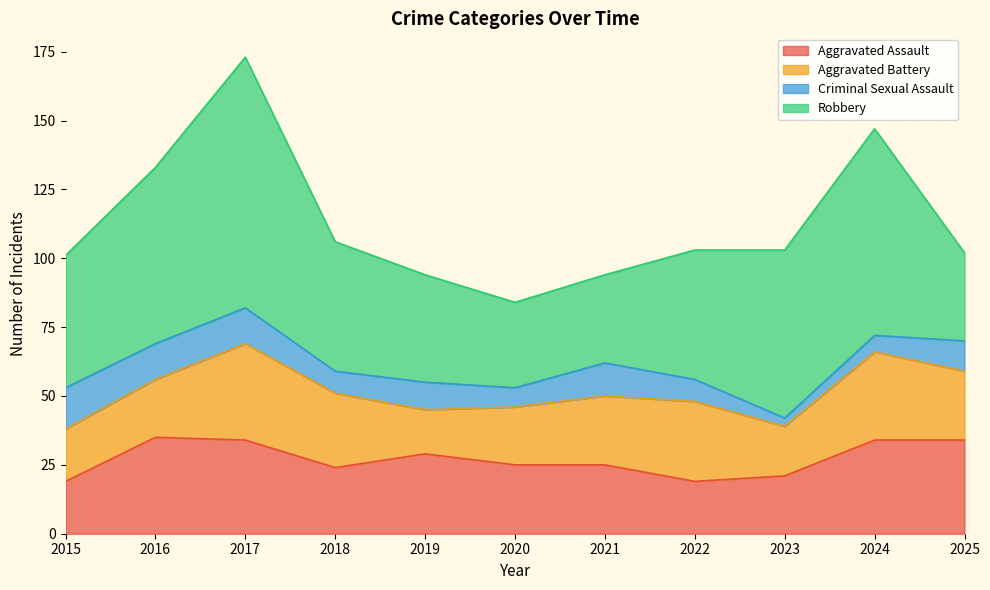

Which series changed the most between 2016 and 2018?

Robbery